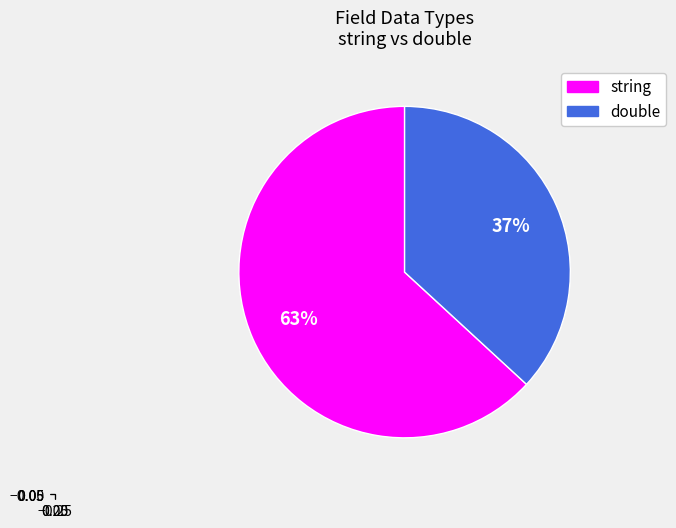

Is there any slice that represents more than half of the pie?

Yes